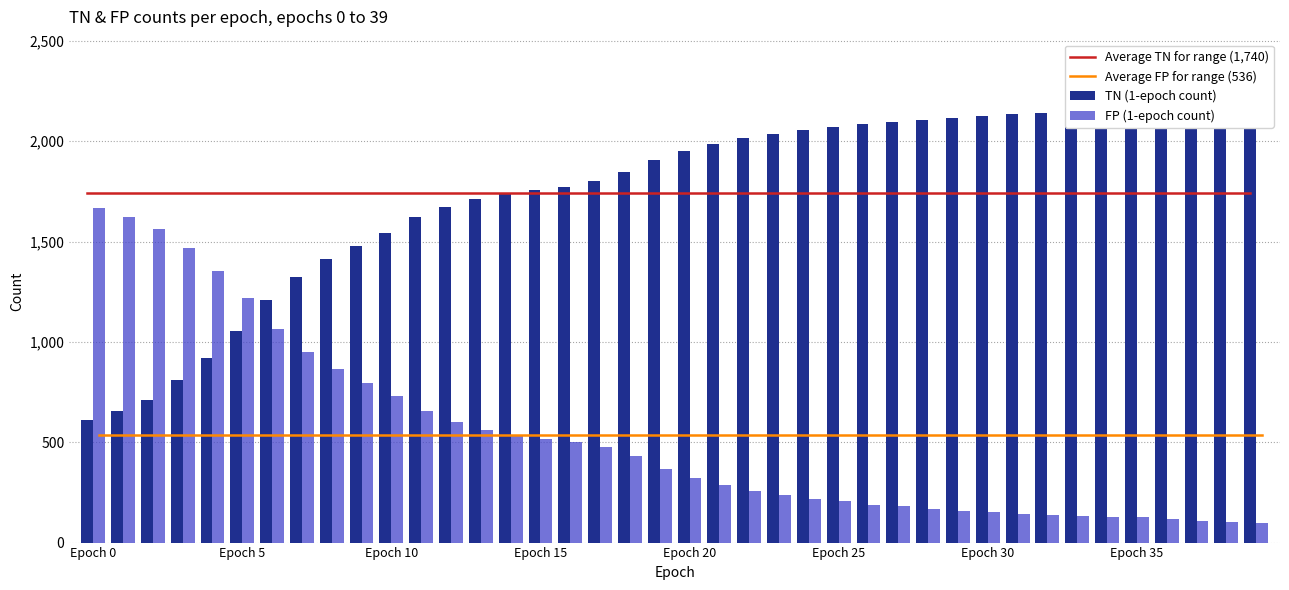

Is the value of Average FP for range (536) at 39 greater than the value of Average TN for range (1,740) at 14?

No